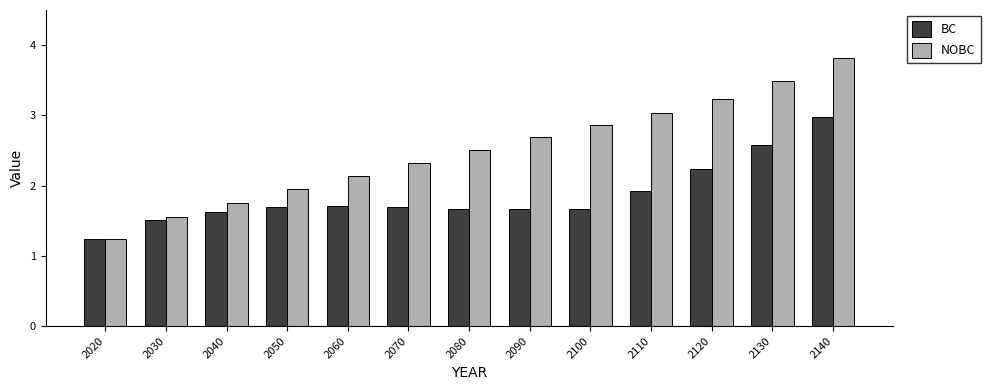

At which label does NOBC first exceed 2?

2060